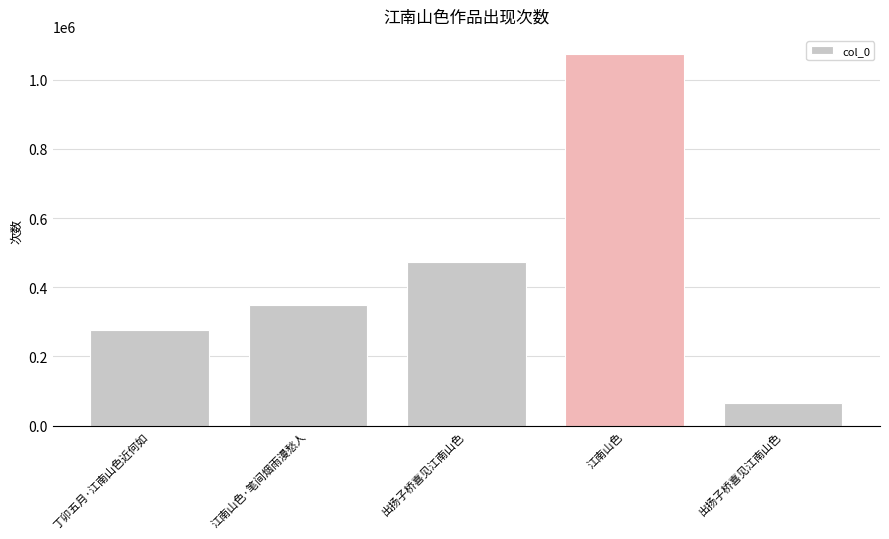

How many data points are less than 348908?

2